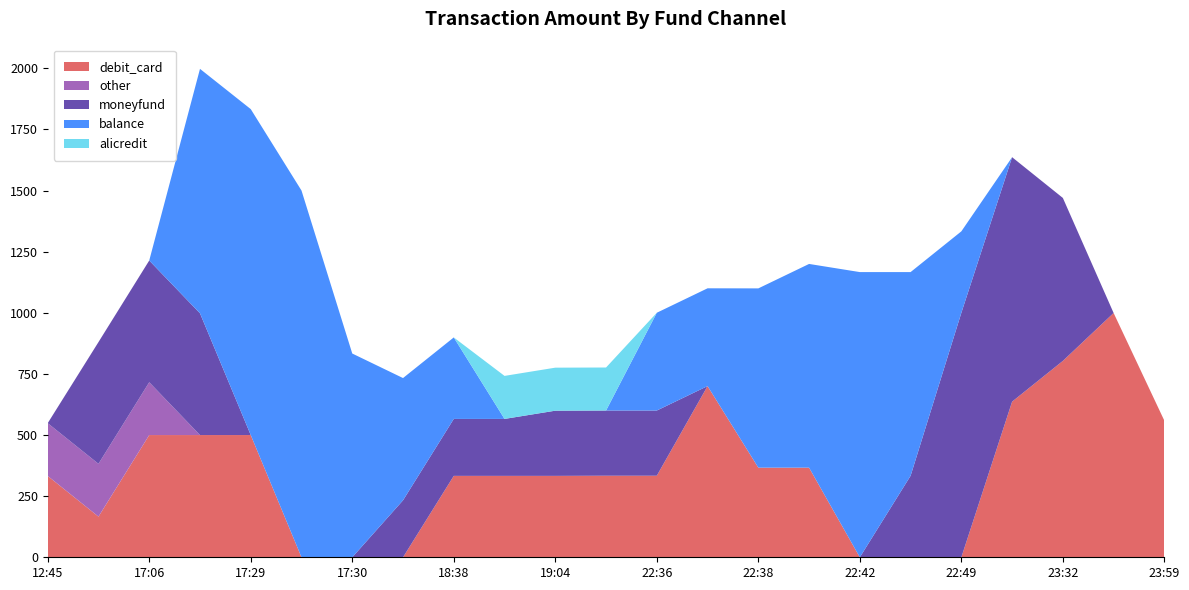

What is the total value across all series at 23:32?

1470.0